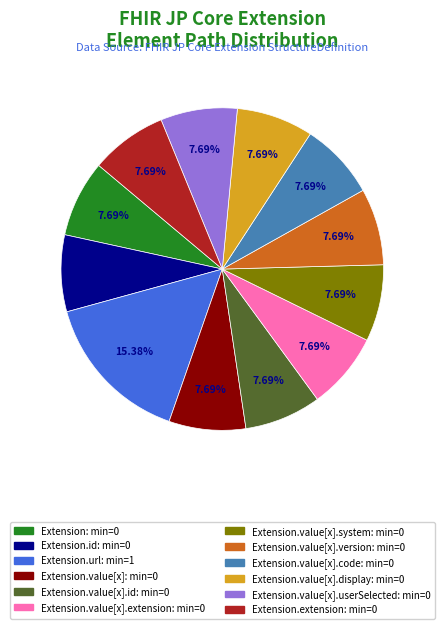

To the nearest percent, what is the average slice percentage?

8%